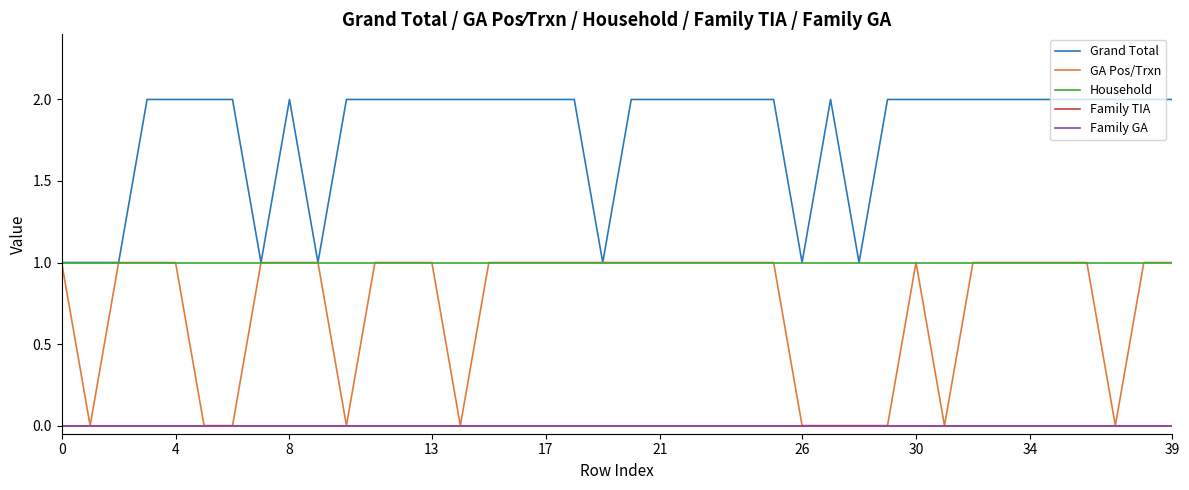

Is this an area chart (filled region under the line)?

No